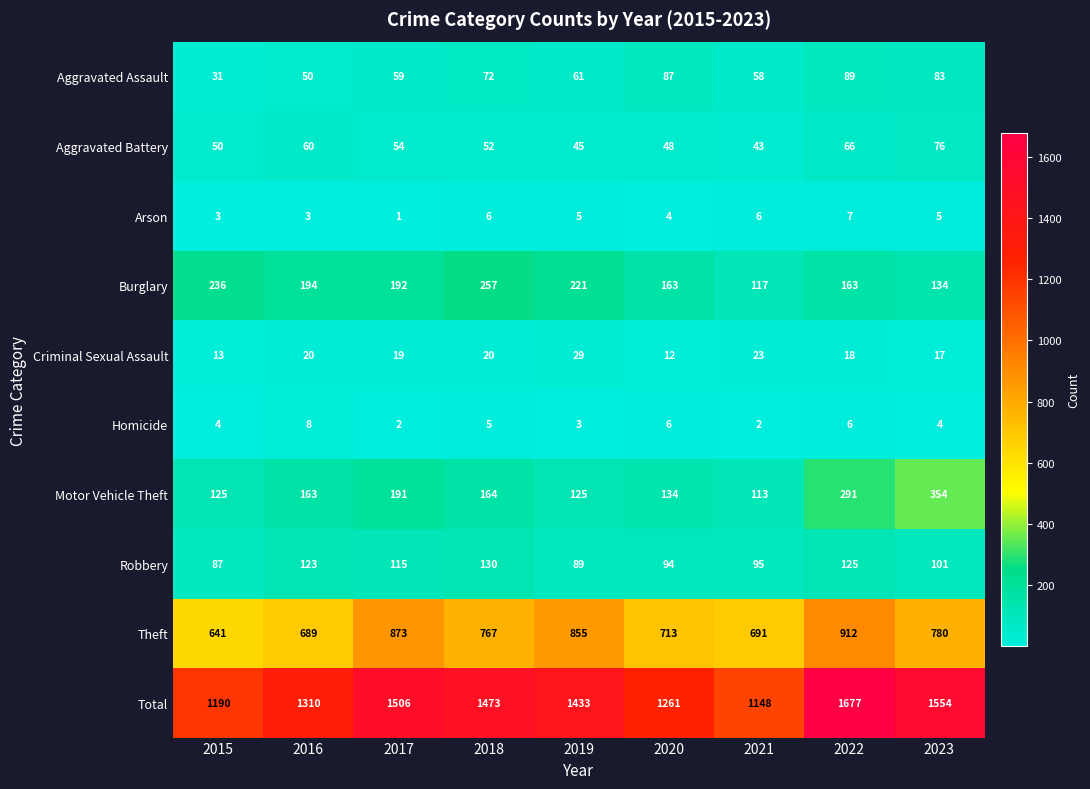

Where is Aggravated Battery nearest to the value 59?

2016